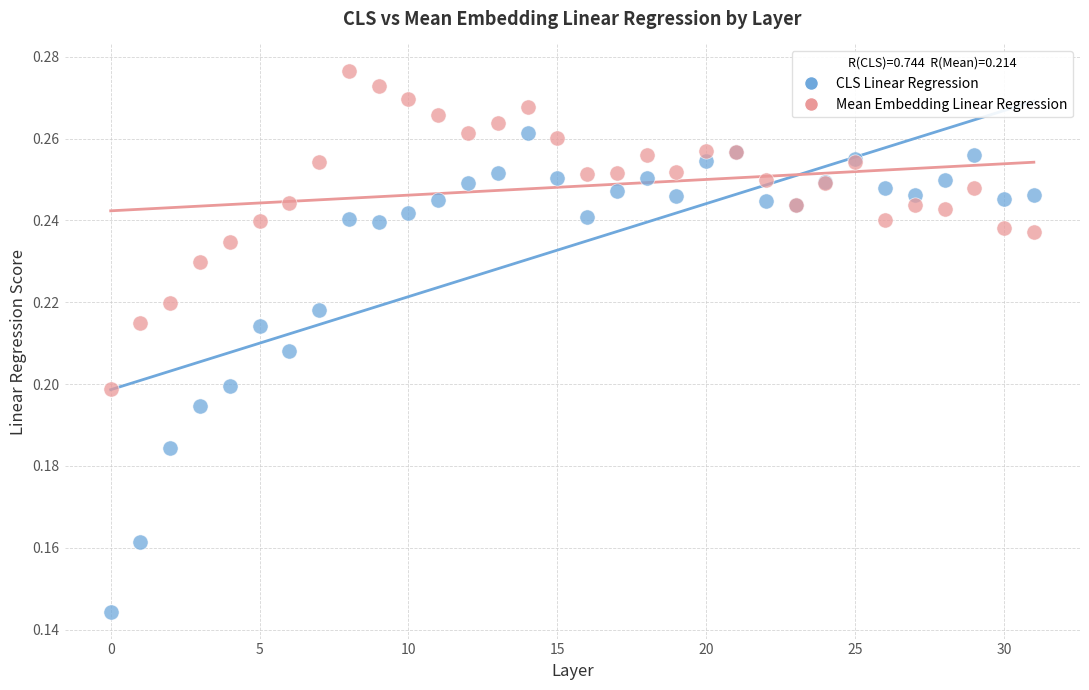

Which series contains the lowest Y value?

CLS Linear Regression